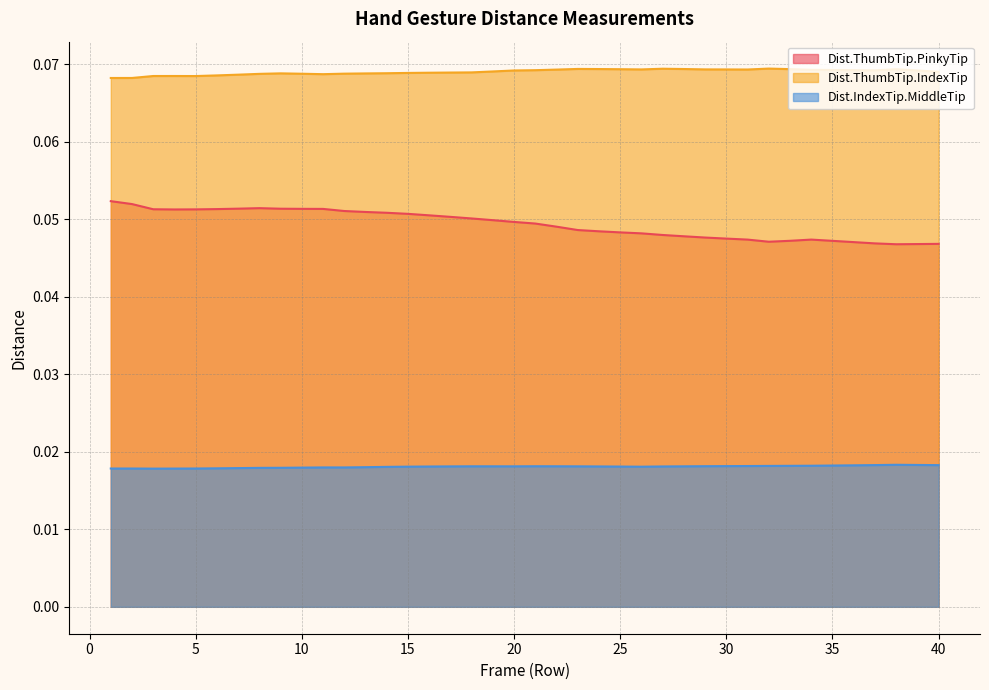

True or false: Dist.ThumbTip.PinkyTip and Dist.IndexTip.MiddleTip intersect in this chart.

False